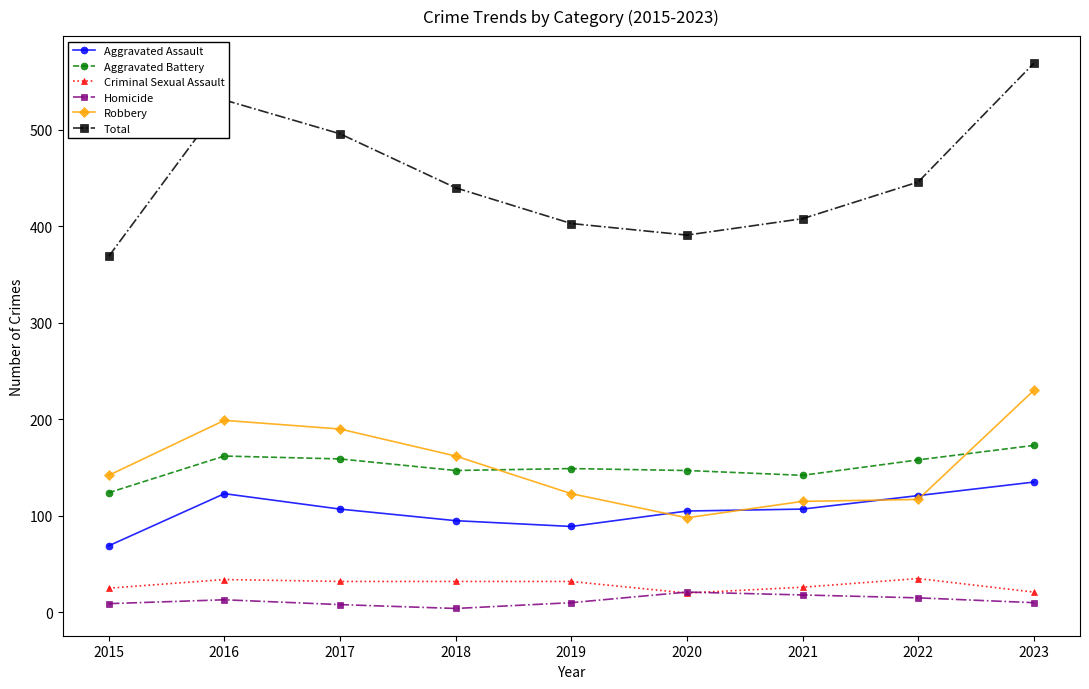

True or false: Aggravated Battery has more than 2 interior local peaks.

False